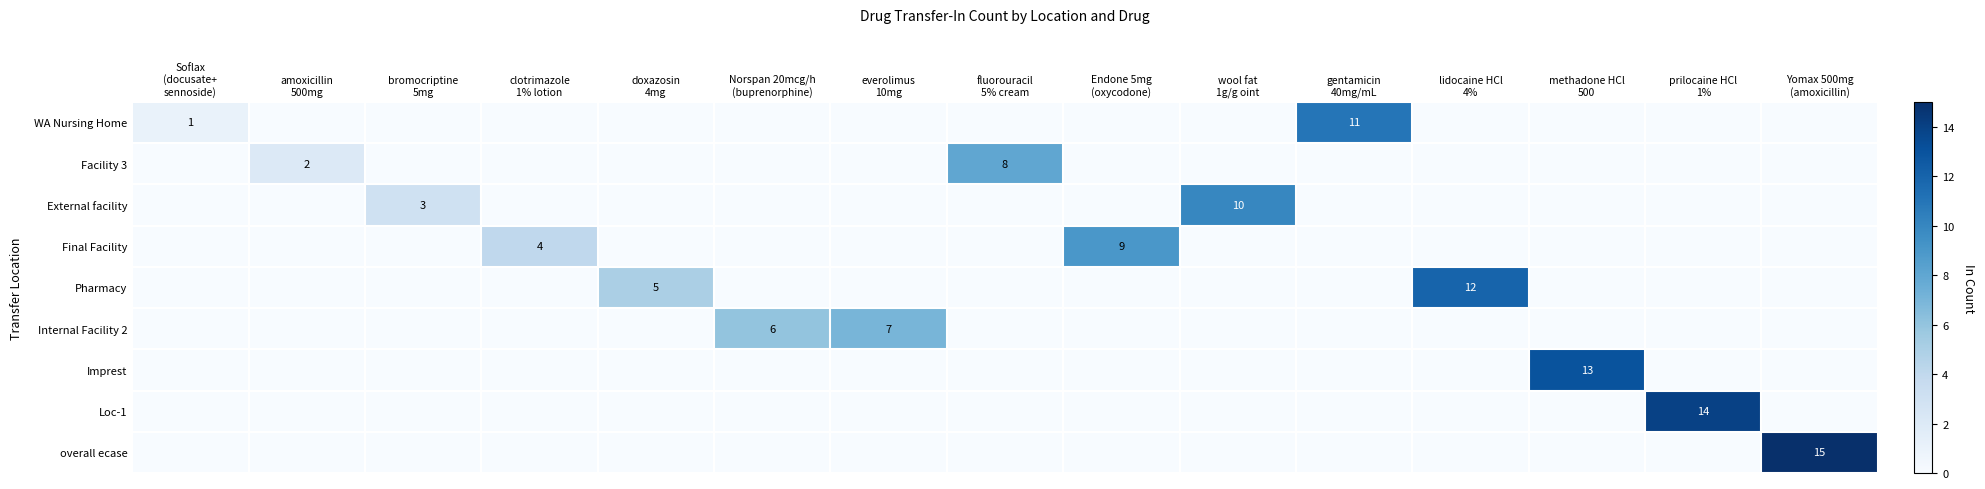

Which category has the highest value across all series?

Yomax 500mg
(amoxicillin)